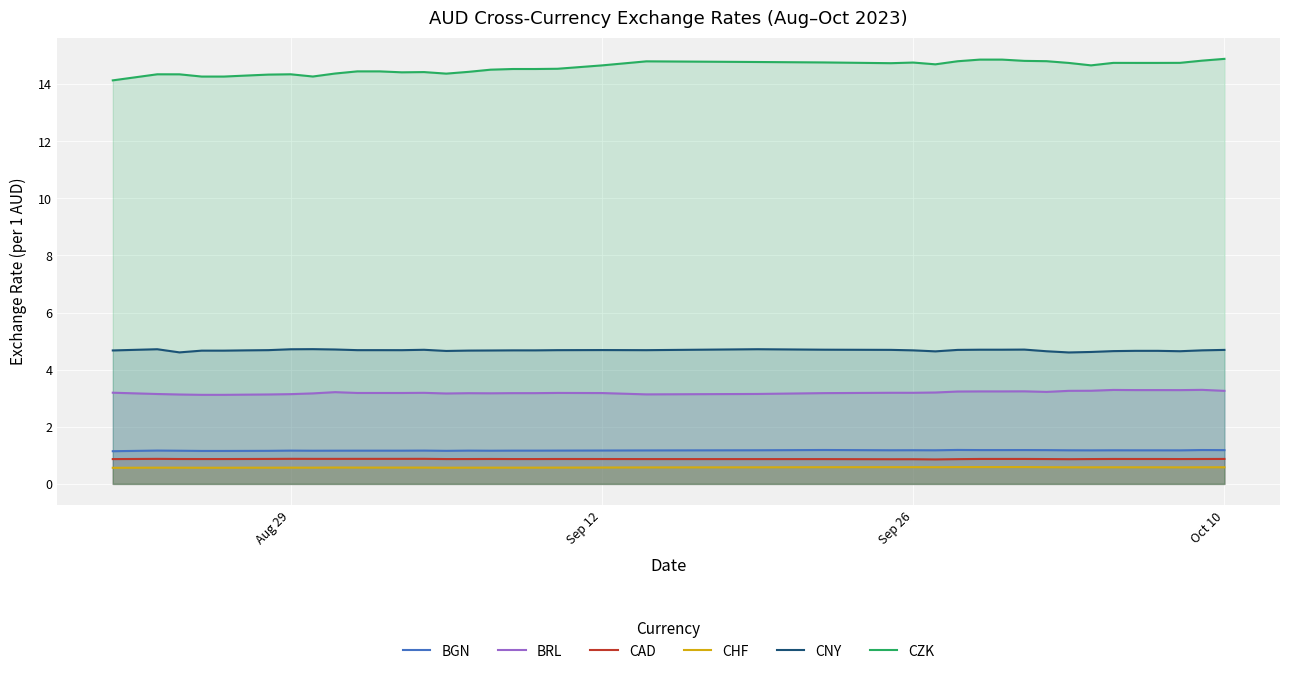

What is the minimum value for CNY?

4.6